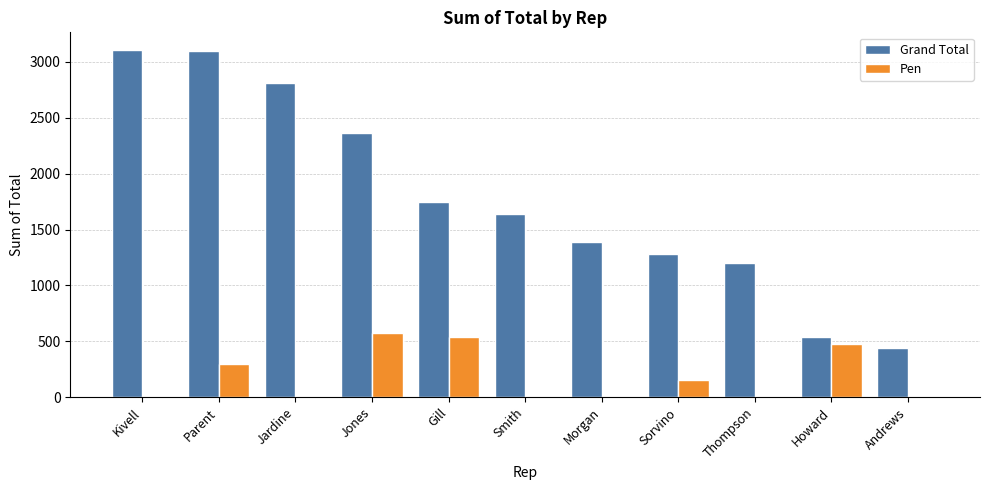

Between Howard and Andrews, which series saw the biggest shift?

Pen